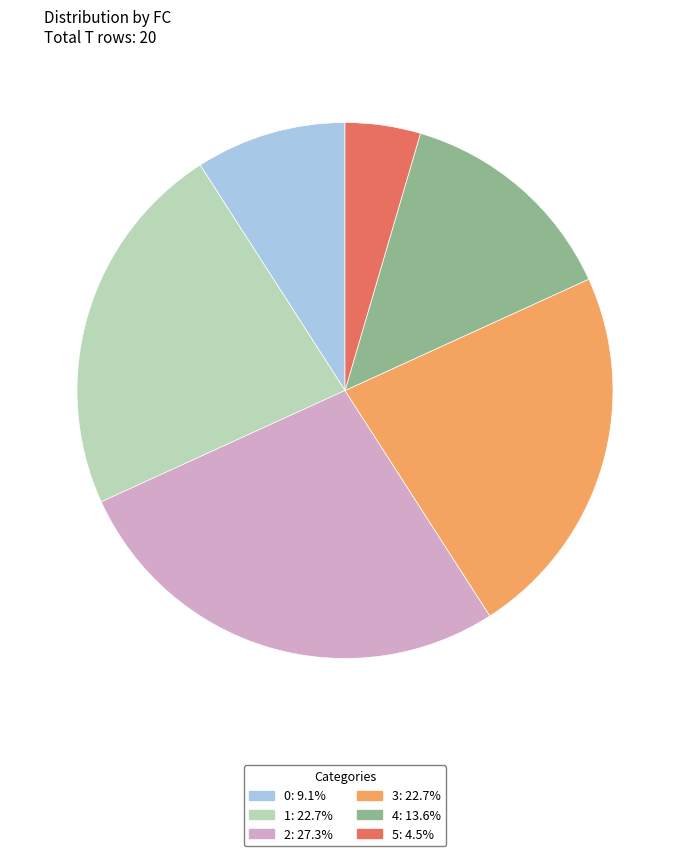

Do 0 and 1 together represent more than half of the pie?

No